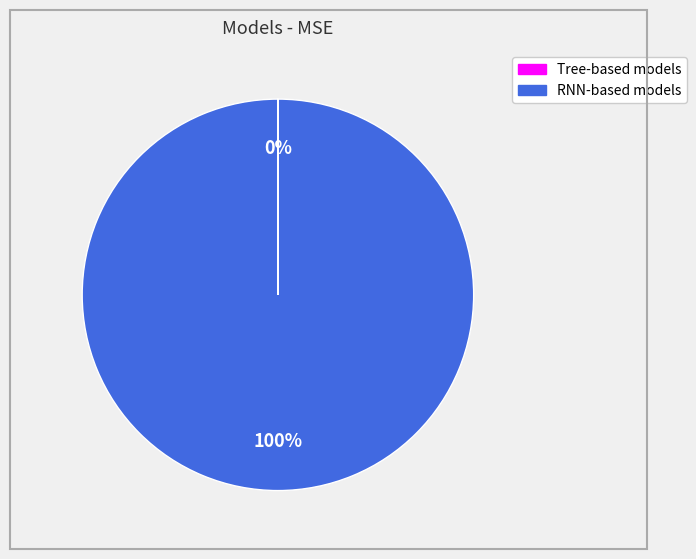

Does any single category account for the majority?

Yes